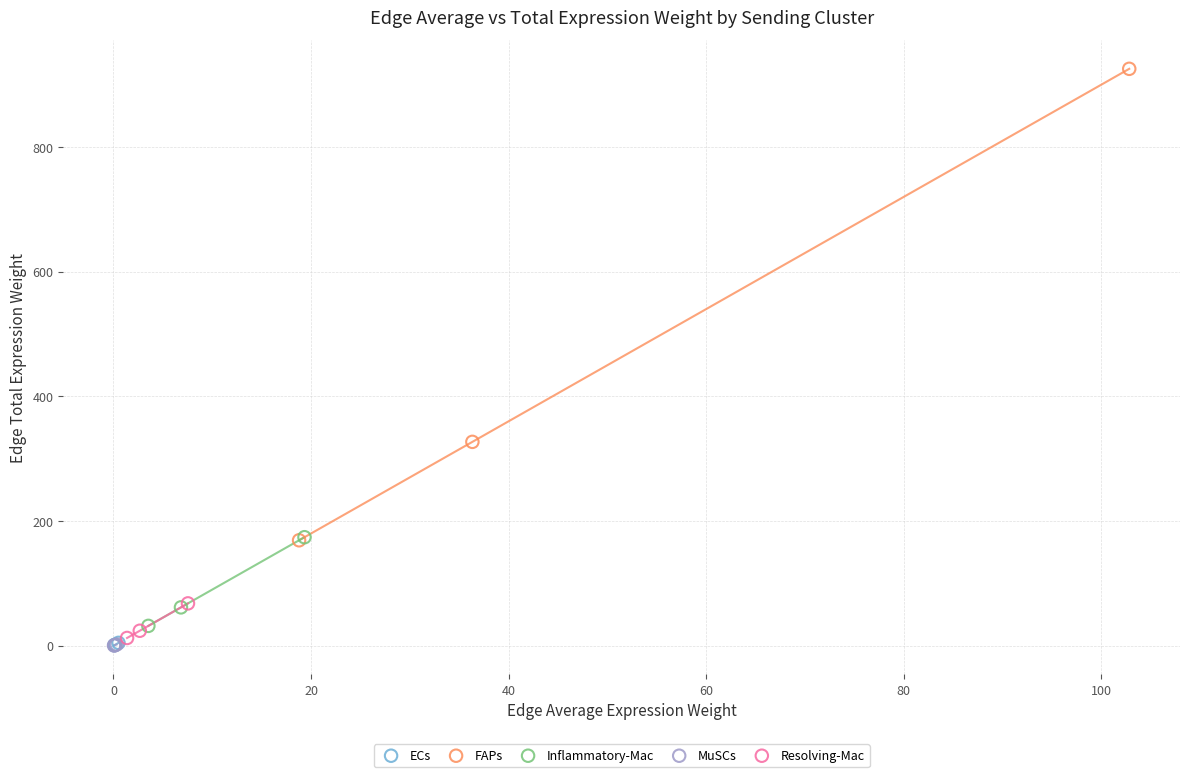

What are all the series names shown in the legend?

ECs, FAPs, Inflammatory-Mac, MuSCs, Resolving-Mac